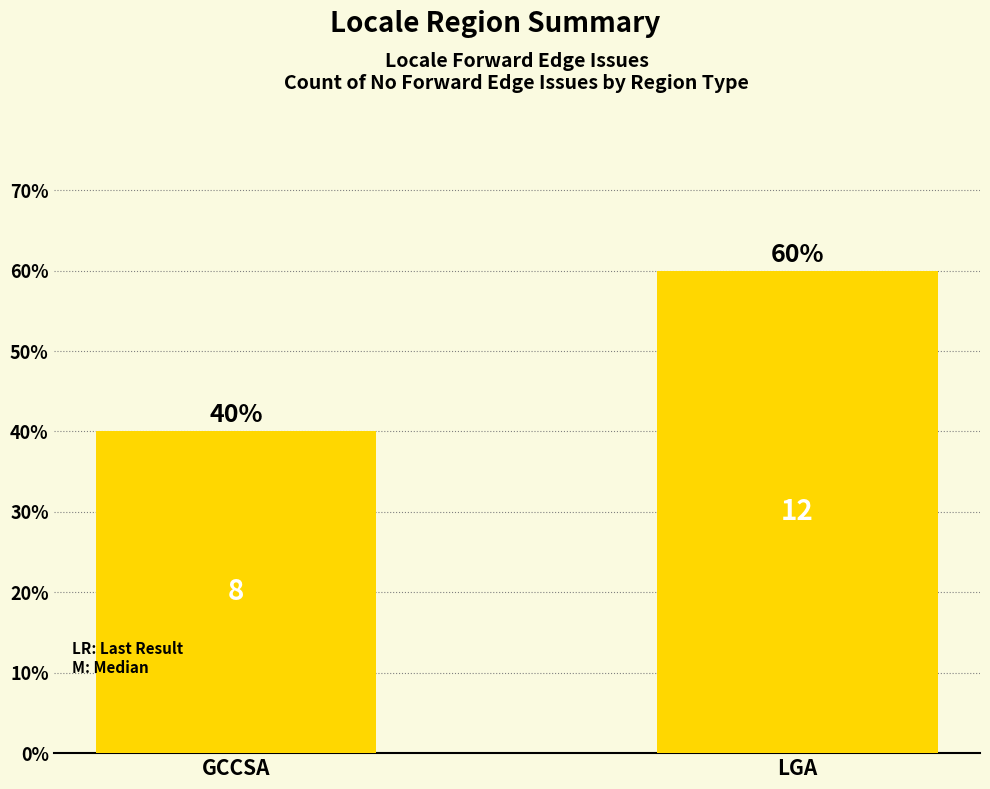

Read the value at GCCSA, to the nearest 10.

40